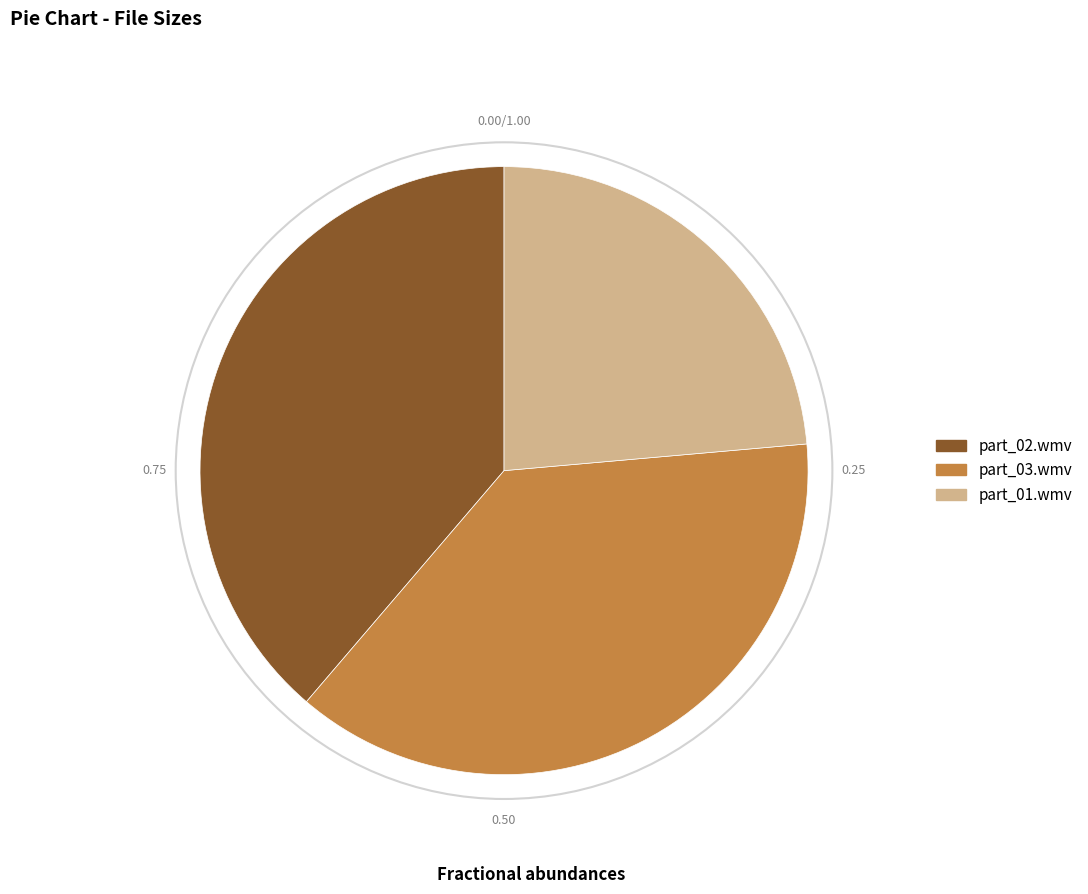

Rank the categories by value from highest to lowest.

part_02.wmv, part_03.wmv, part_01.wmv